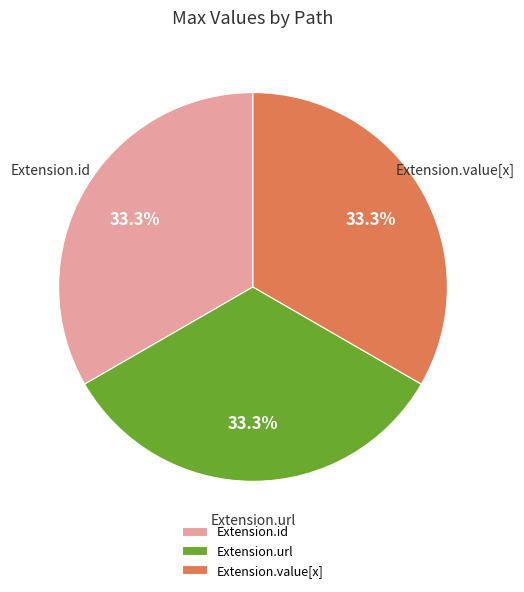

To the nearest percent, what is the difference between the Extension.id and Extension.url slice percentages?

0%